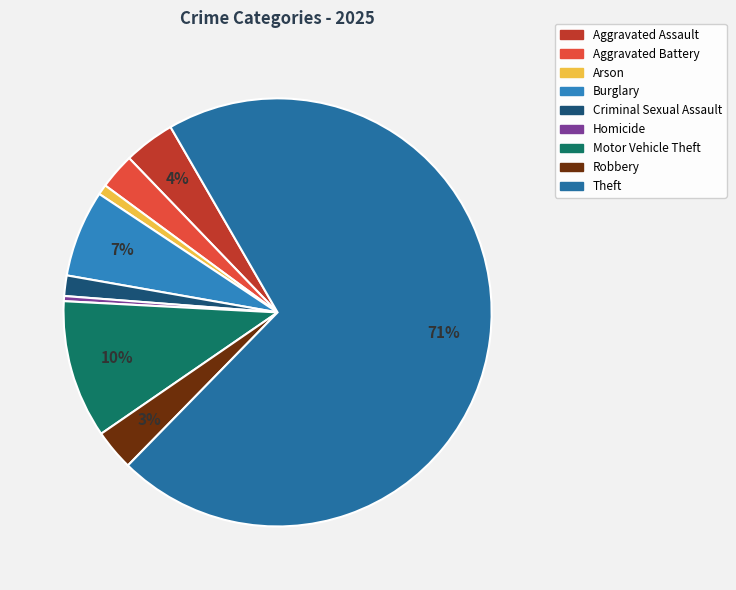

Rank the categories by value from highest to lowest.

Theft, Motor Vehicle Theft, Burglary, Aggravated Assault, Robbery, Aggravated Battery, Criminal Sexual Assault, Arson, Homicide